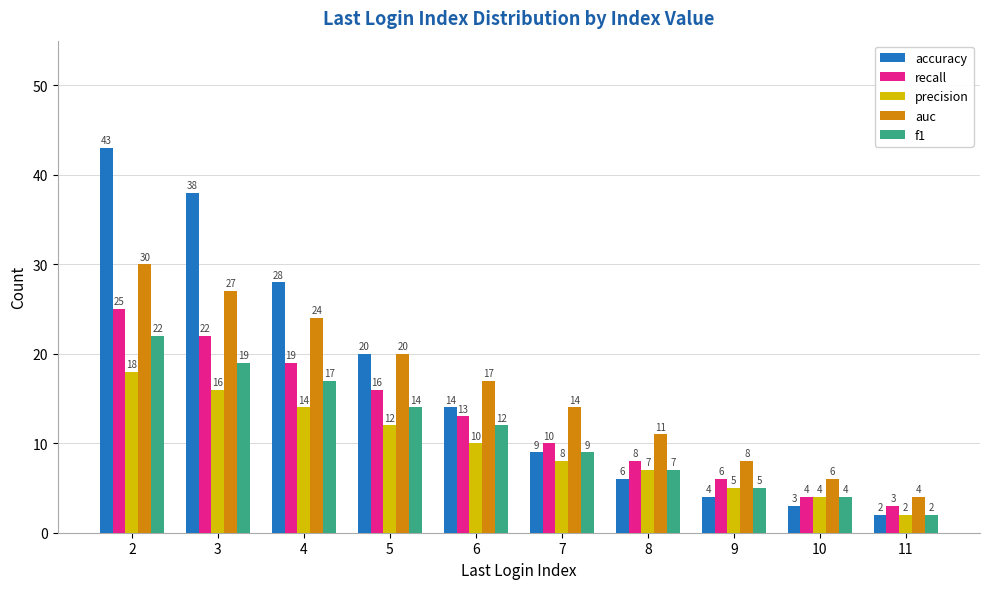

Which series has the largest range (max minus min)?

accuracy